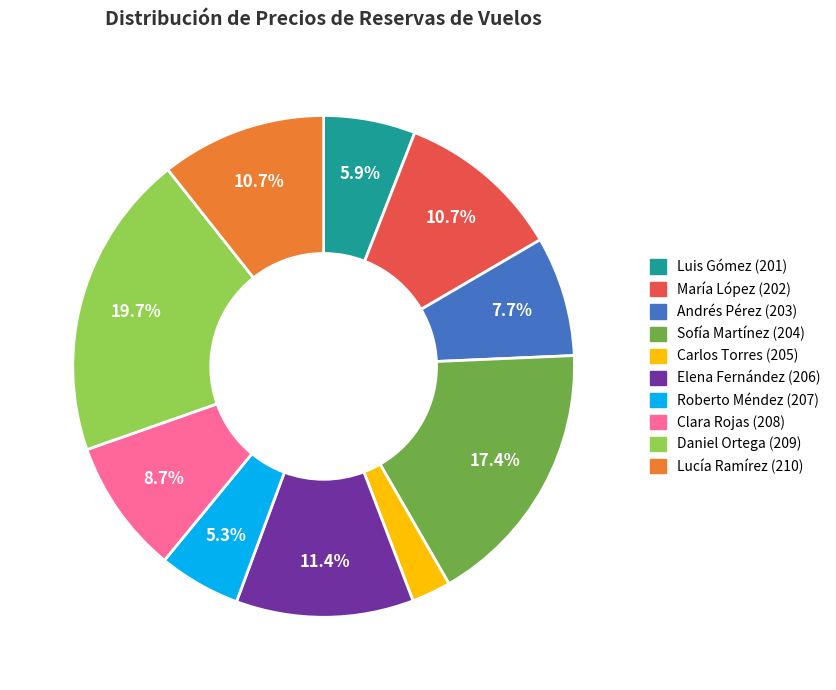

Is there a majority slice in this chart?

No